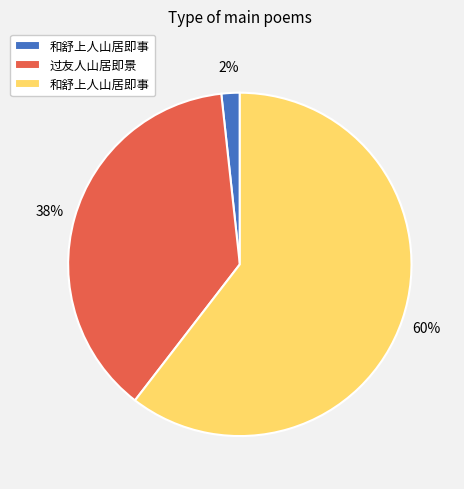

Does any single category account for the majority?

Yes